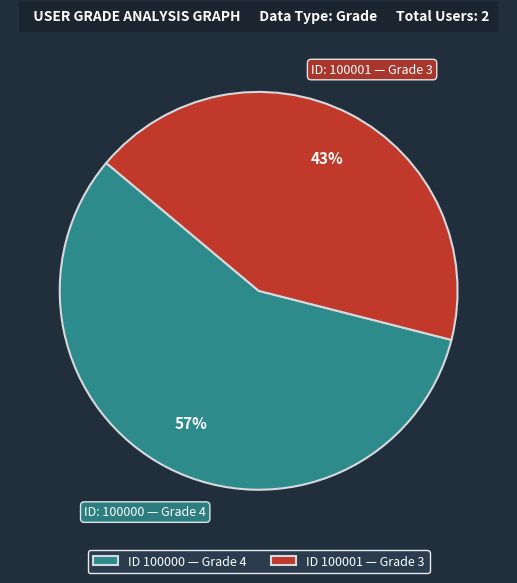

The ID 100001 — Grade 3 slice represents 33% of the pie. True or false?

False